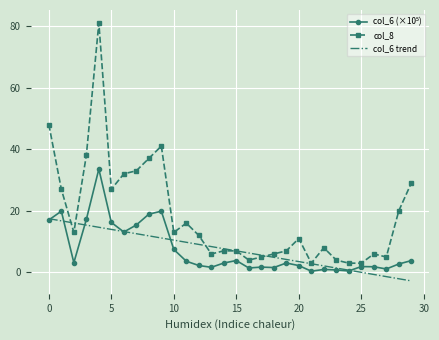

Which series has the widest spread of values?

col_8